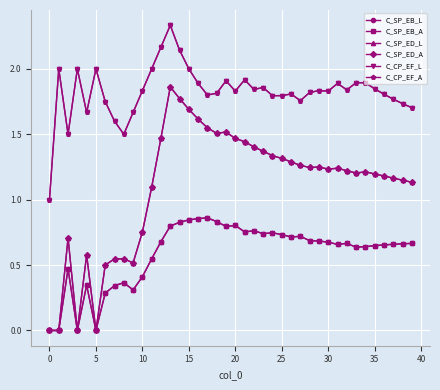

Does the chart have visible grid lines?

Yes